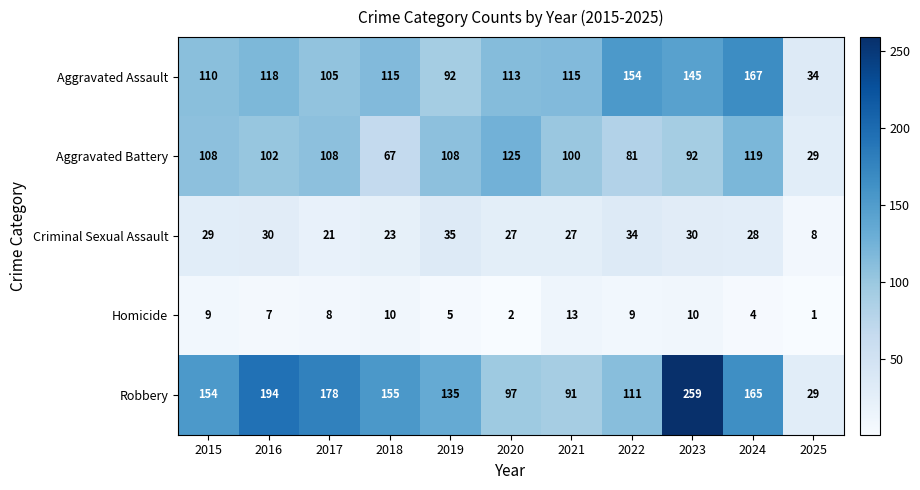

What is the minimum value for Criminal Sexual Assault?

8